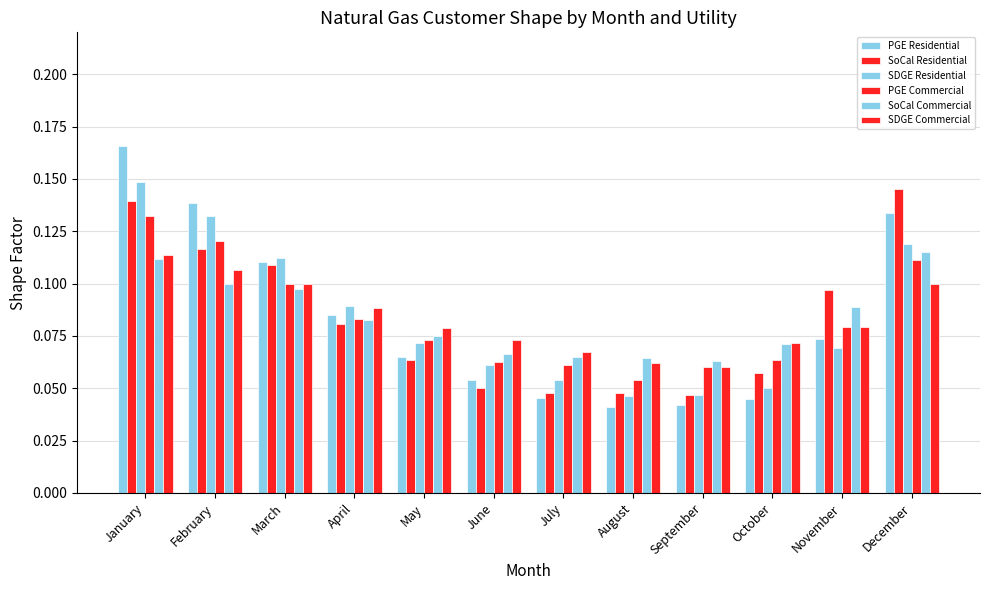

Count the number of data series in this chart.

6